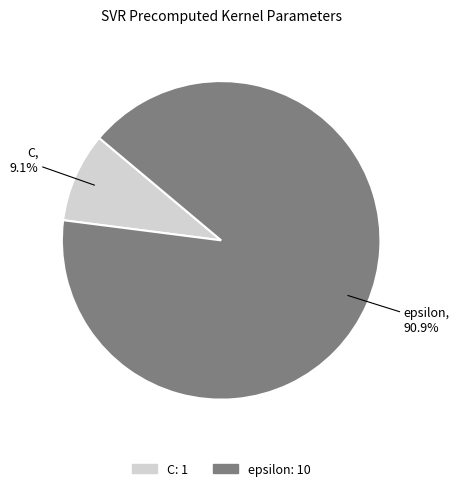

How many segments does this pie chart have?

2